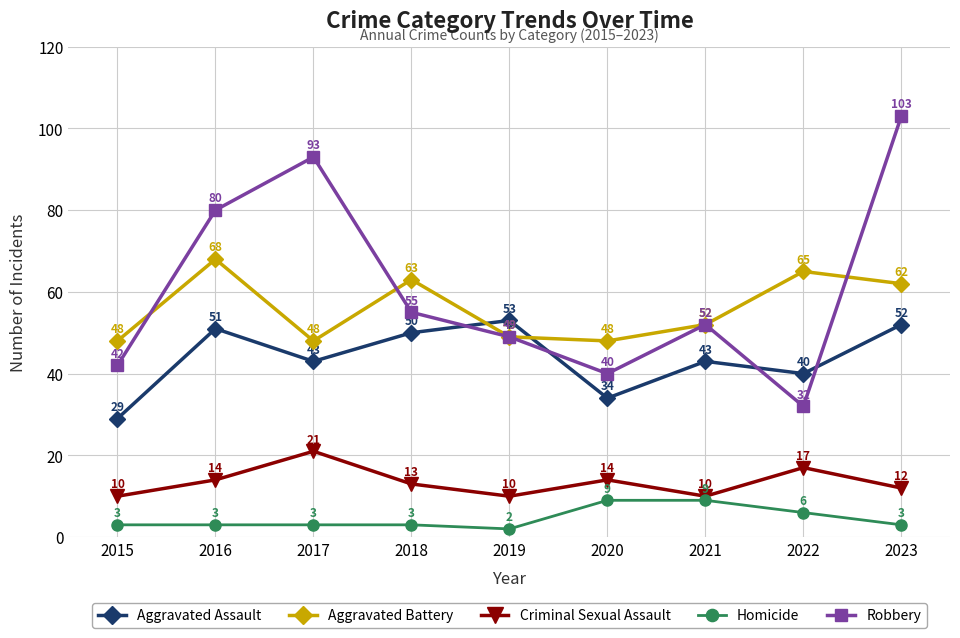

At 2015, list the series in order from smallest to largest.

Homicide, Criminal Sexual Assault, Aggravated Assault, Robbery, Aggravated Battery